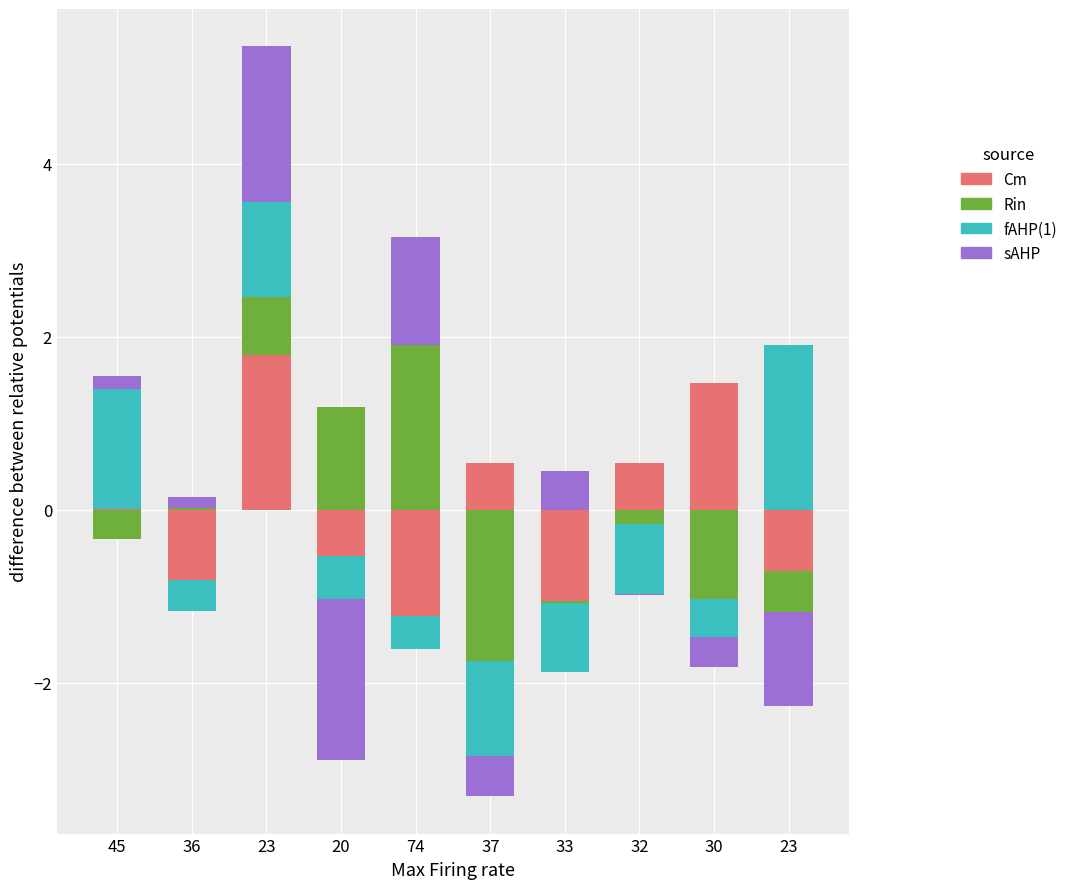

Where is Cm nearest to the value 0?

36